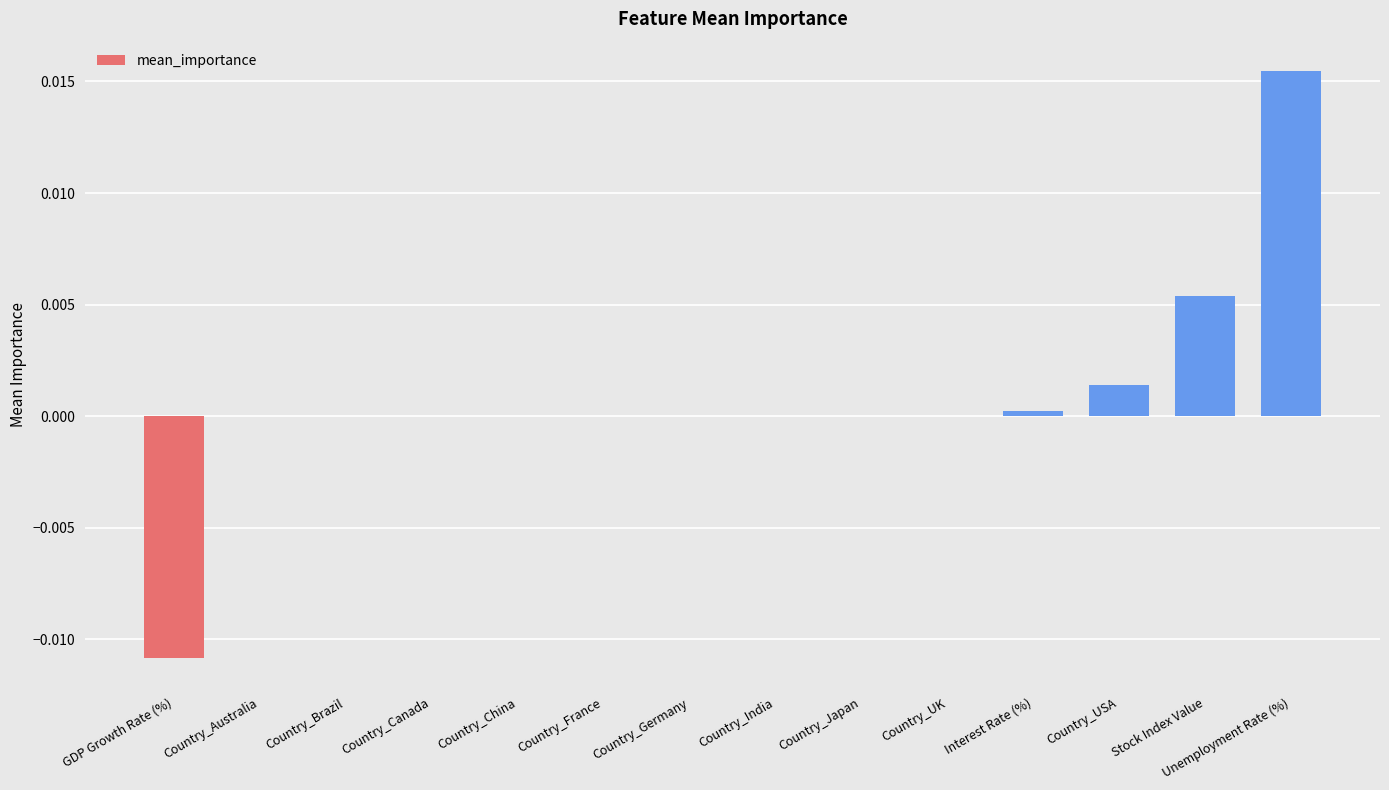

Which category has the highest value across all series?

Unemployment Rate (%)